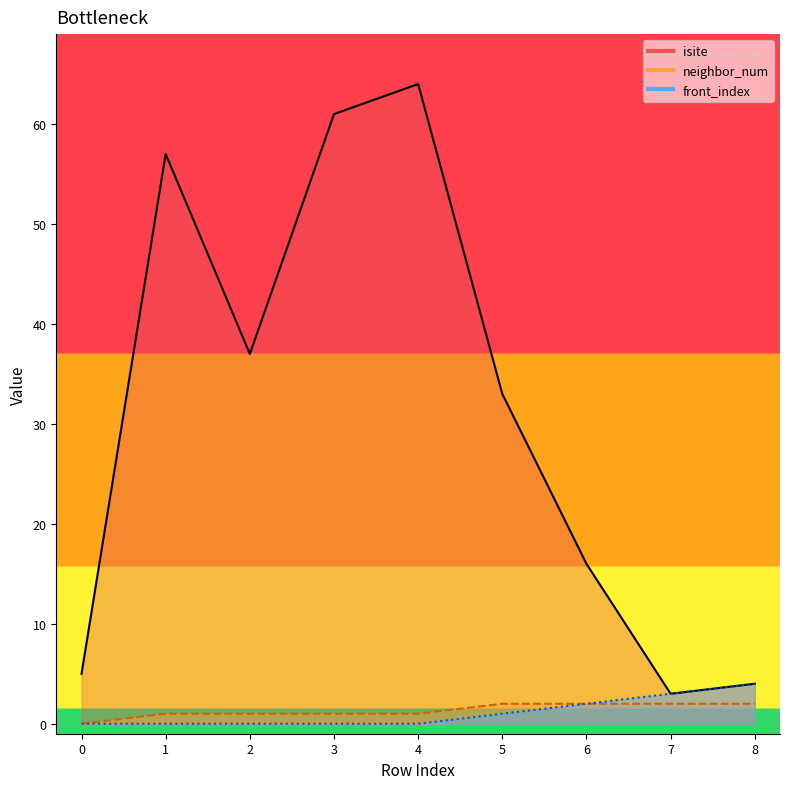

How many values in front_index_line are above zero?

4